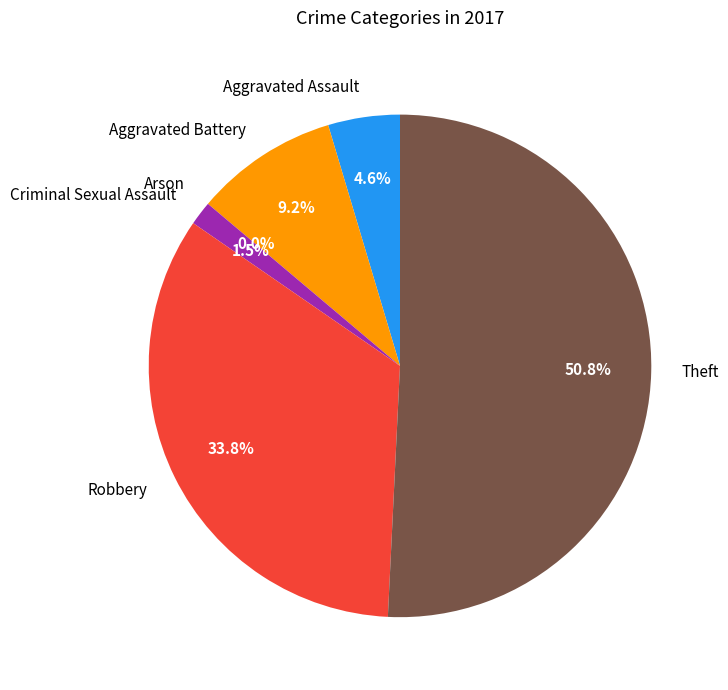

How many segments does this pie chart have?

6